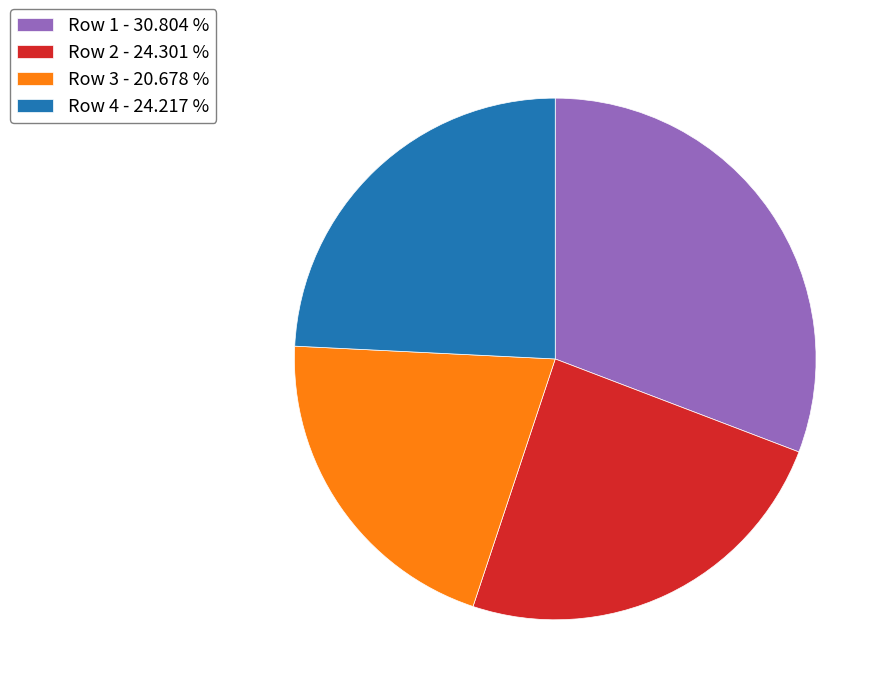

Which has a higher value, Row 3 - 20.678 % or Row 1 - 30.804 %?

Row 1 - 30.804 %